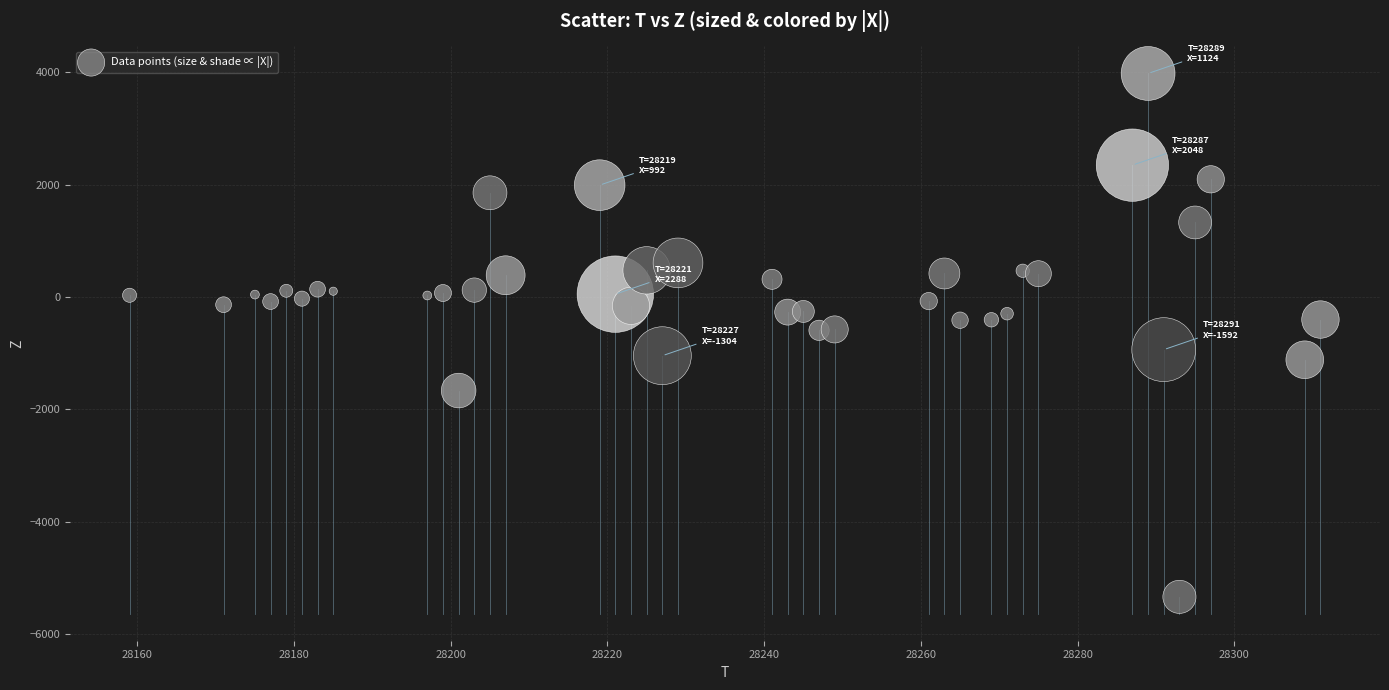

What is the range of X values (max minus min)?

152